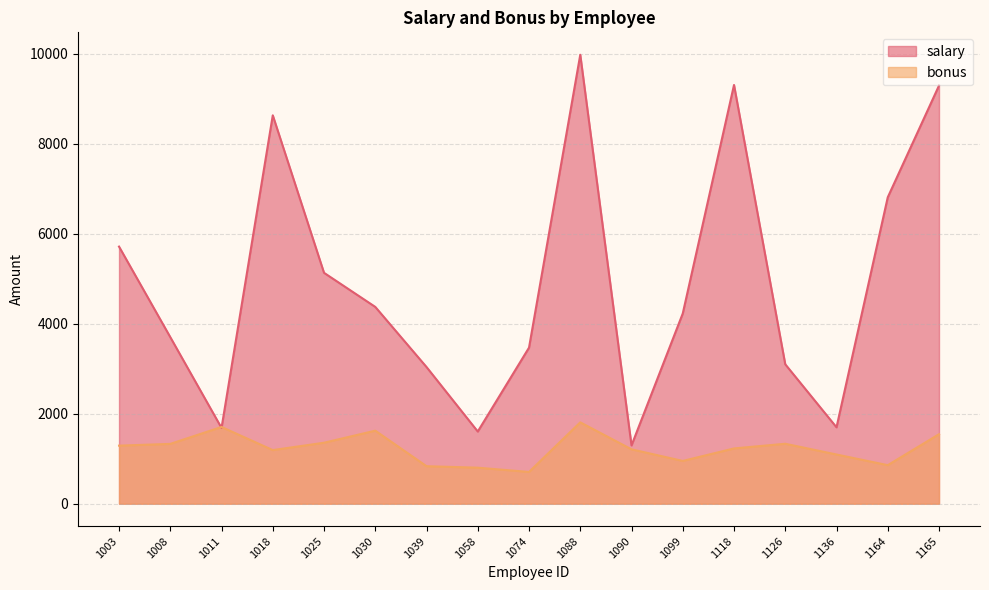

Between 1136 and 1088, which is larger?

1088